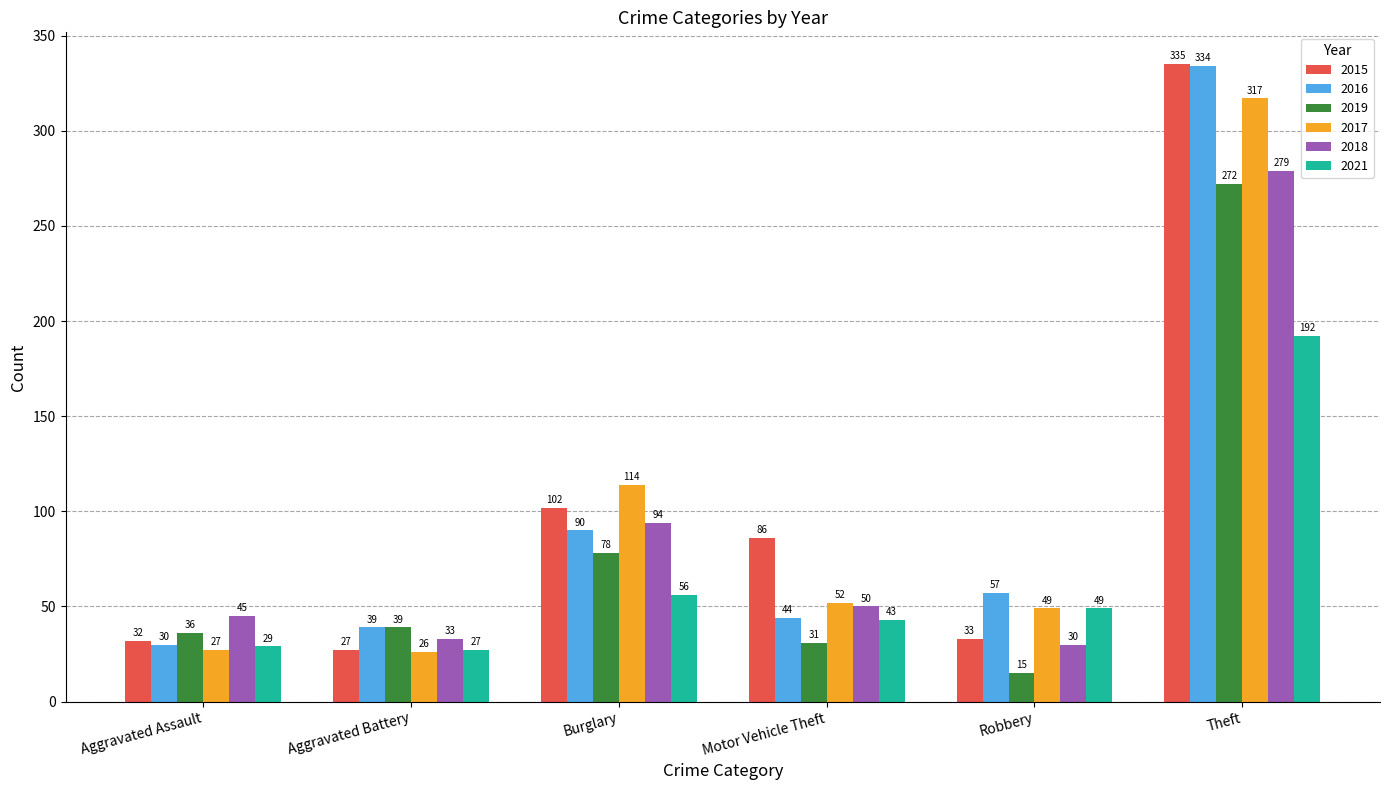

Are the bars horizontal?

No